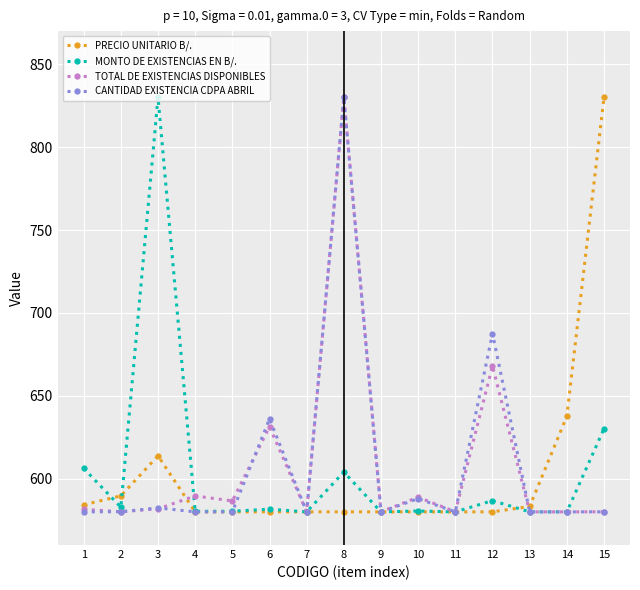

What is the average value of the PRECIO UNITARIO B/. series?

603.9